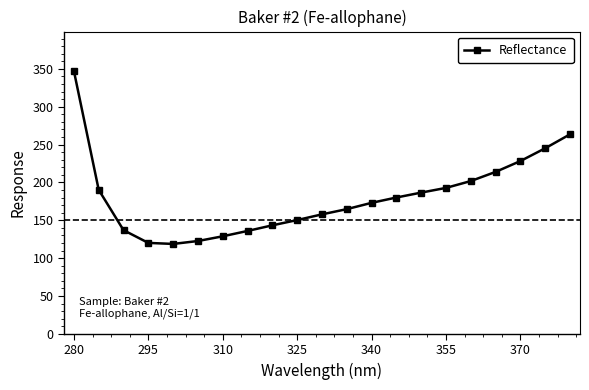

What is the maximum value shown in the chart?

347.3